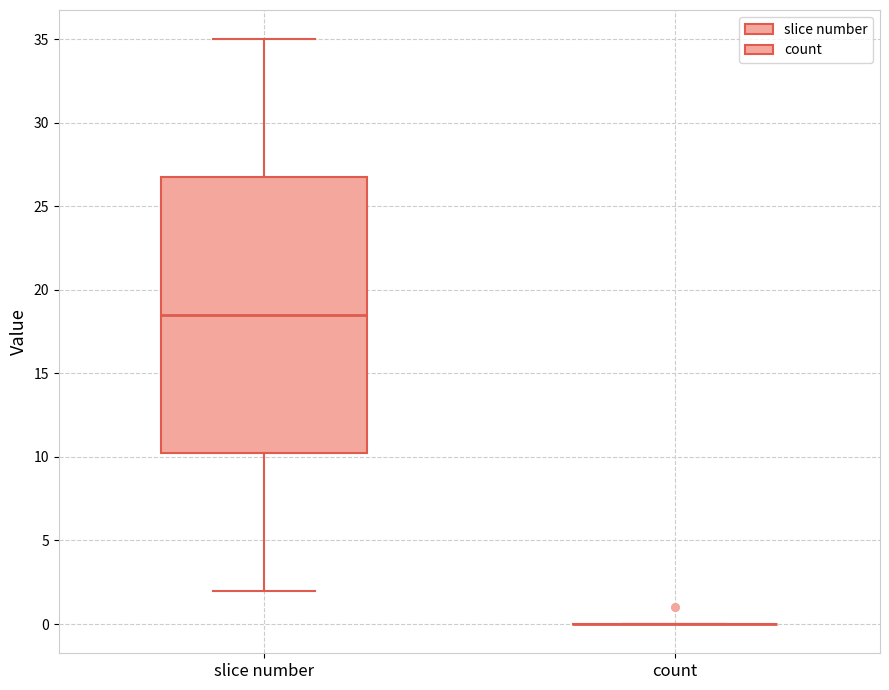

Reading left to right, read every box against the y-axis: the position of its median line, the range the box covers, and the ends of its whiskers. The values are not printed on the chart, so give them approximately, as read against the axis.

slice number: median 18.5, box 10.5 to 27.0, whiskers 2.0 to 35.0
count: box collapsed to a line at 0.0, whiskers 0.0 to 0.0